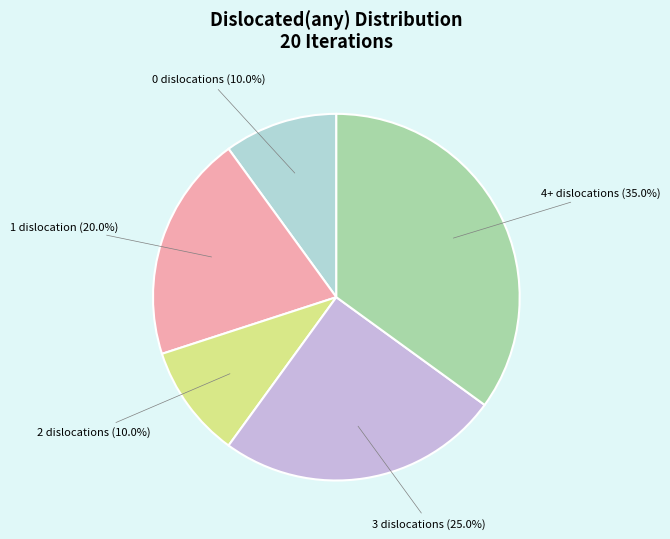

Is there a majority slice in this chart?

No